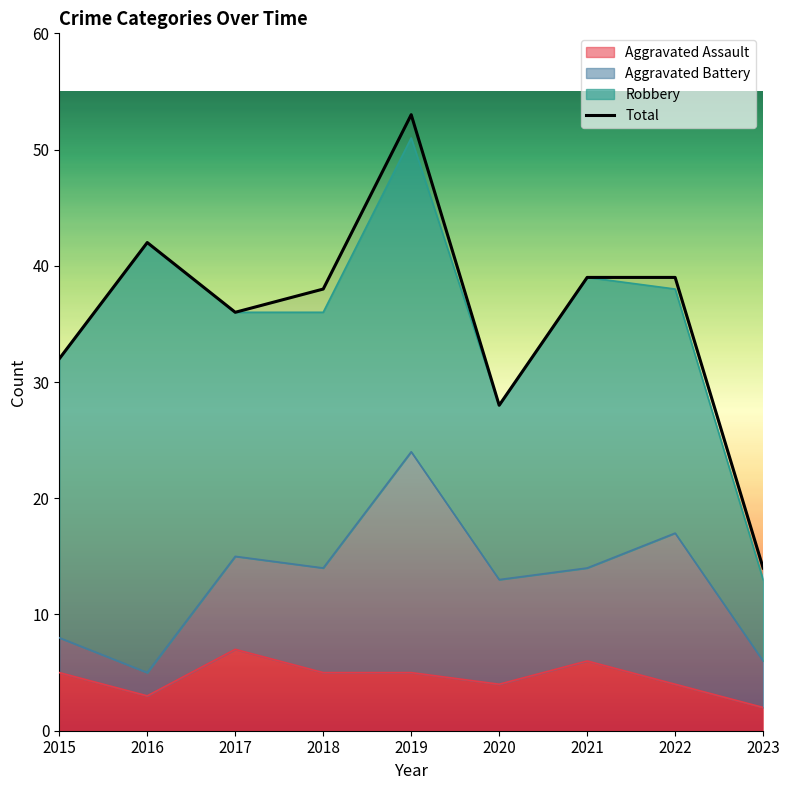

Where is the data nearest to the value 33?

2015